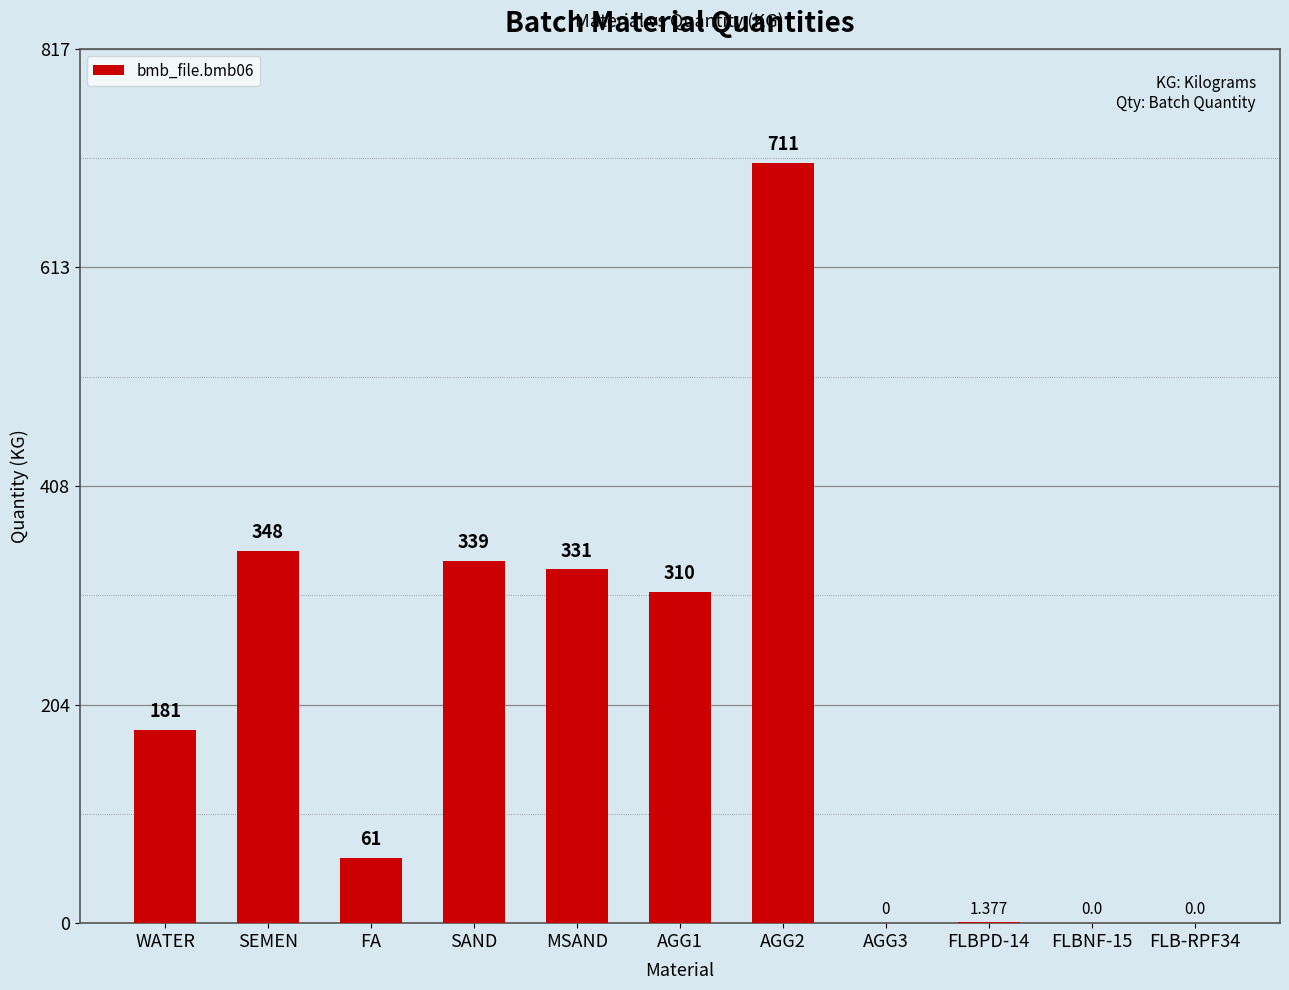

Between MSAND and AGG1, which is larger?

MSAND